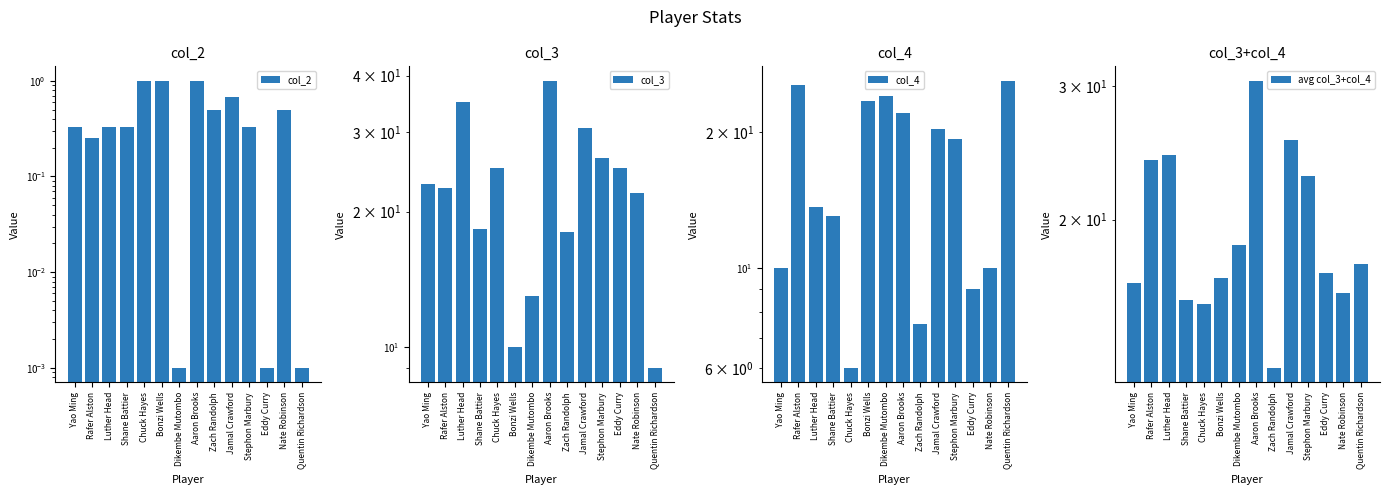

Which category has the lowest value in the col_3 series?

Quentin Richardson